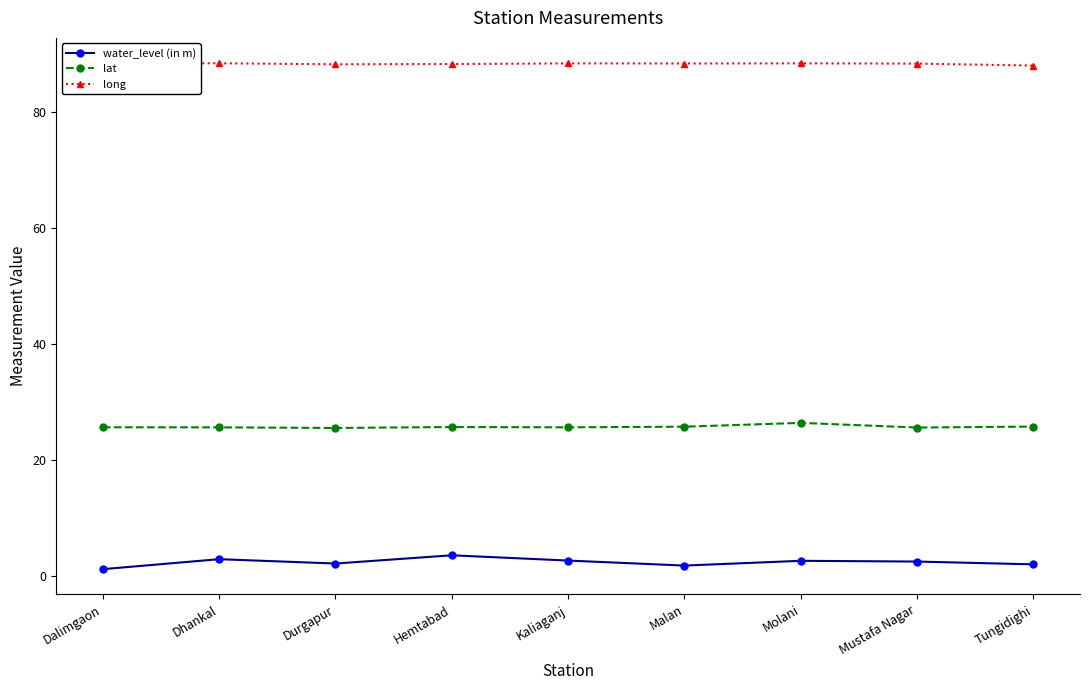

At how many categories does at least one series exceed 42?

9